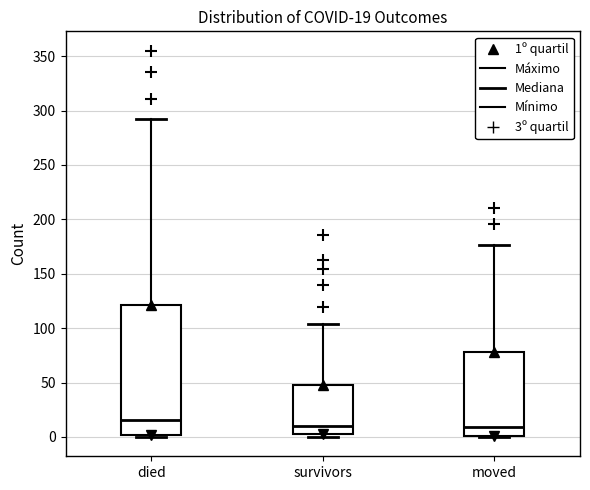

Which box has the highest median line?

died